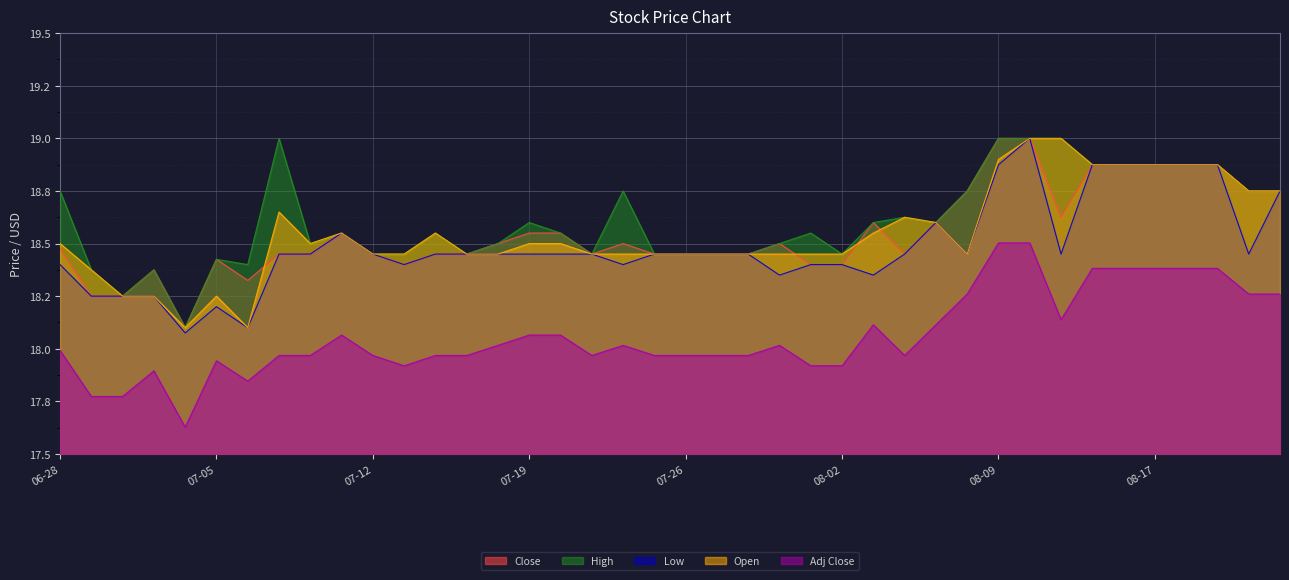

How many High values are between 18 and 19?

40